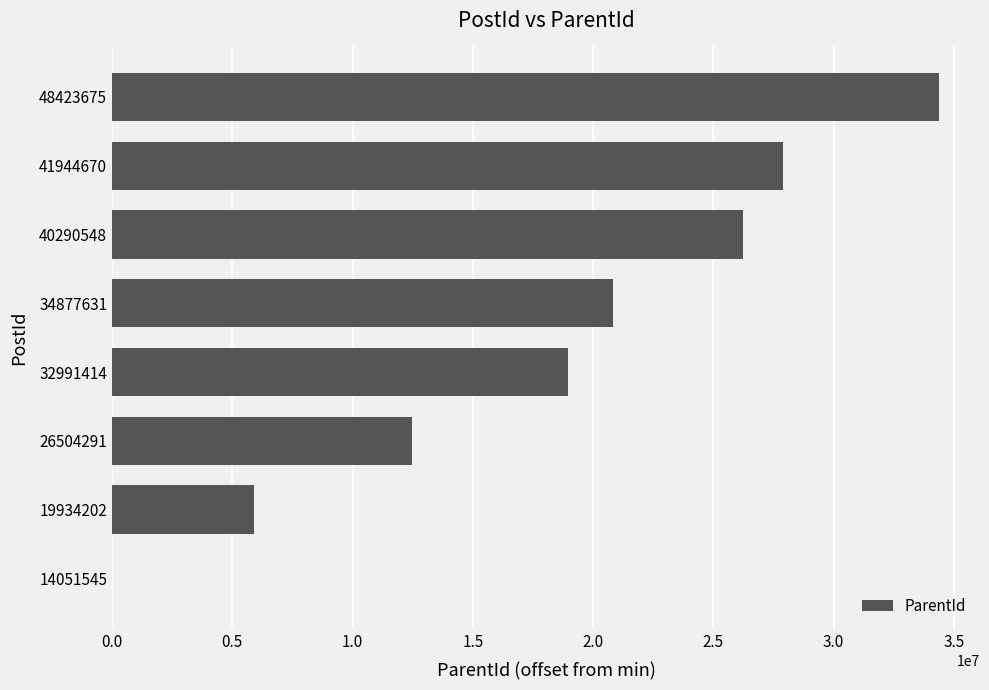

Between 19934202 and 34877631, which is larger?

34877631